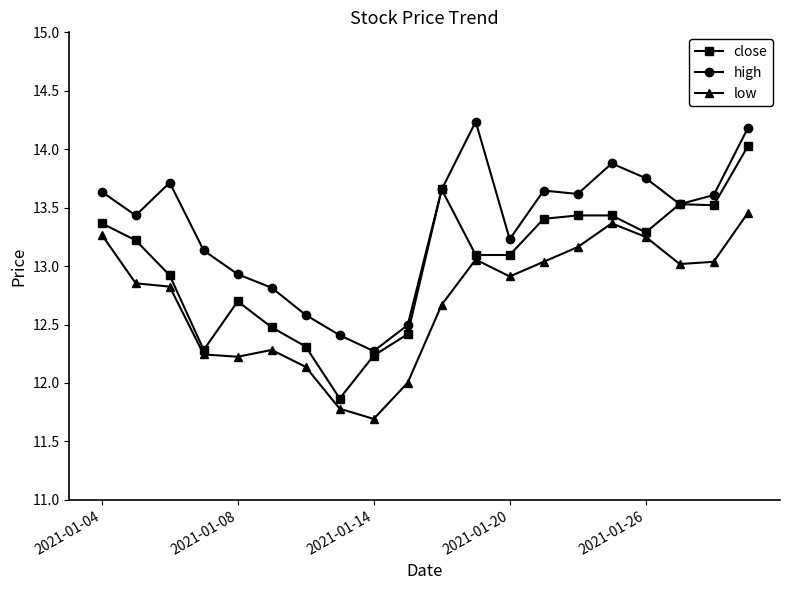

What is the average value of the close series?

13.0